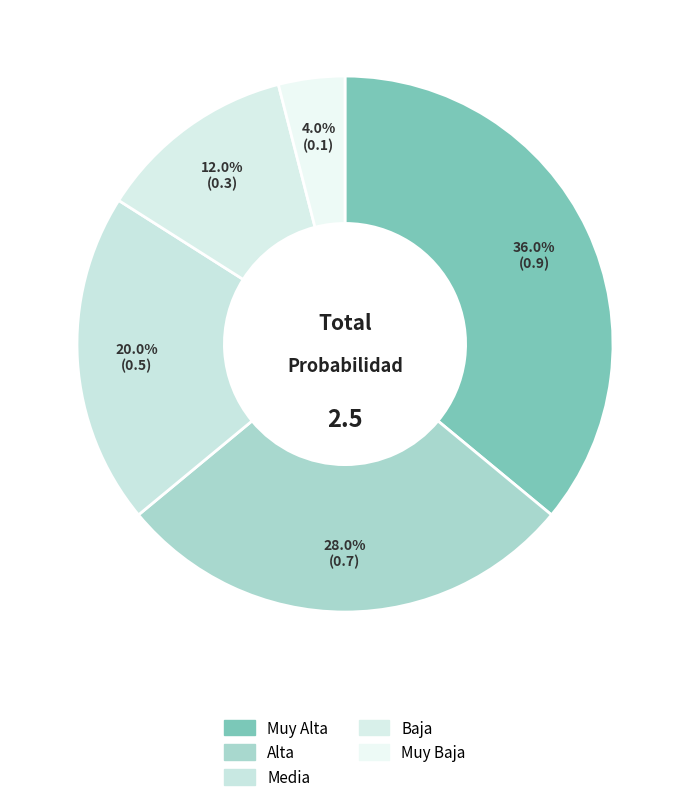

How many slices are in this pie chart?

5